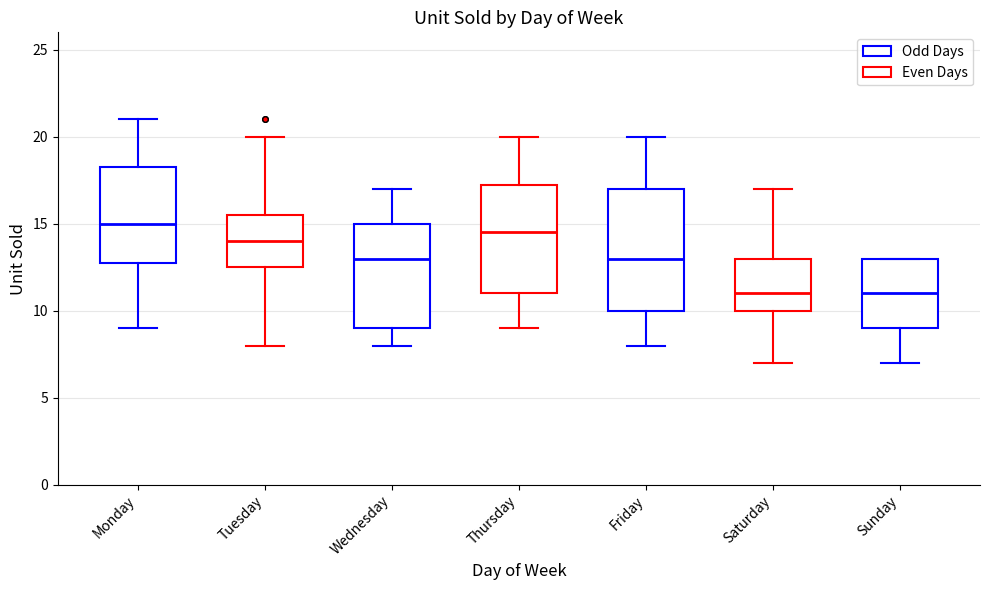

Reading left to right, transcribe this box plot: for each box, give where its median line is, the range the box spans, and where its two whiskers end, as read against the y-axis. The values are not printed on the chart, so give them approximately, as read against the axis.

Monday: median 15.0, box 13.0 to 18.5, whiskers 9.0 to 21.0
Tuesday: median 14.0, box 12.5 to 15.5, whiskers 8.0 to 20.0
Wednesday: median 13.0, box 9.0 to 15.0, whiskers 8.0 to 17.0
Thursday: median 14.5, box 11.0 to 17.5, whiskers 9.0 to 20.0
Friday: median 13.0, box 10.0 to 17.0, whiskers 8.0 to 20.0
Saturday: median 11.0, box 10.0 to 13.0, whiskers 7.0 to 17.0
Sunday: median 11.0, box 9.0 to 13.0, whiskers 7.0 to 13.0